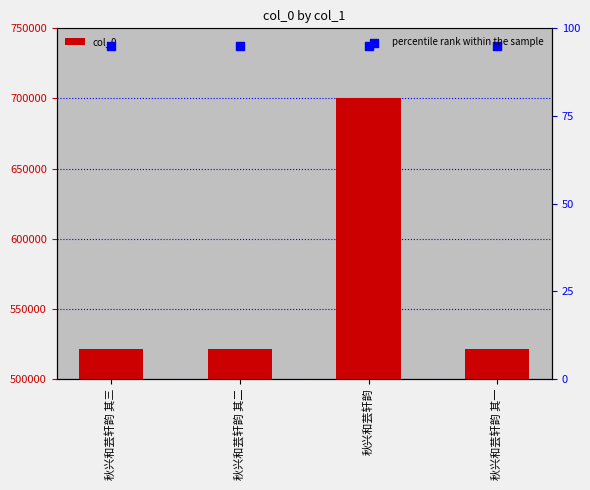

At how many categories does at least one series exceed 345361?

4